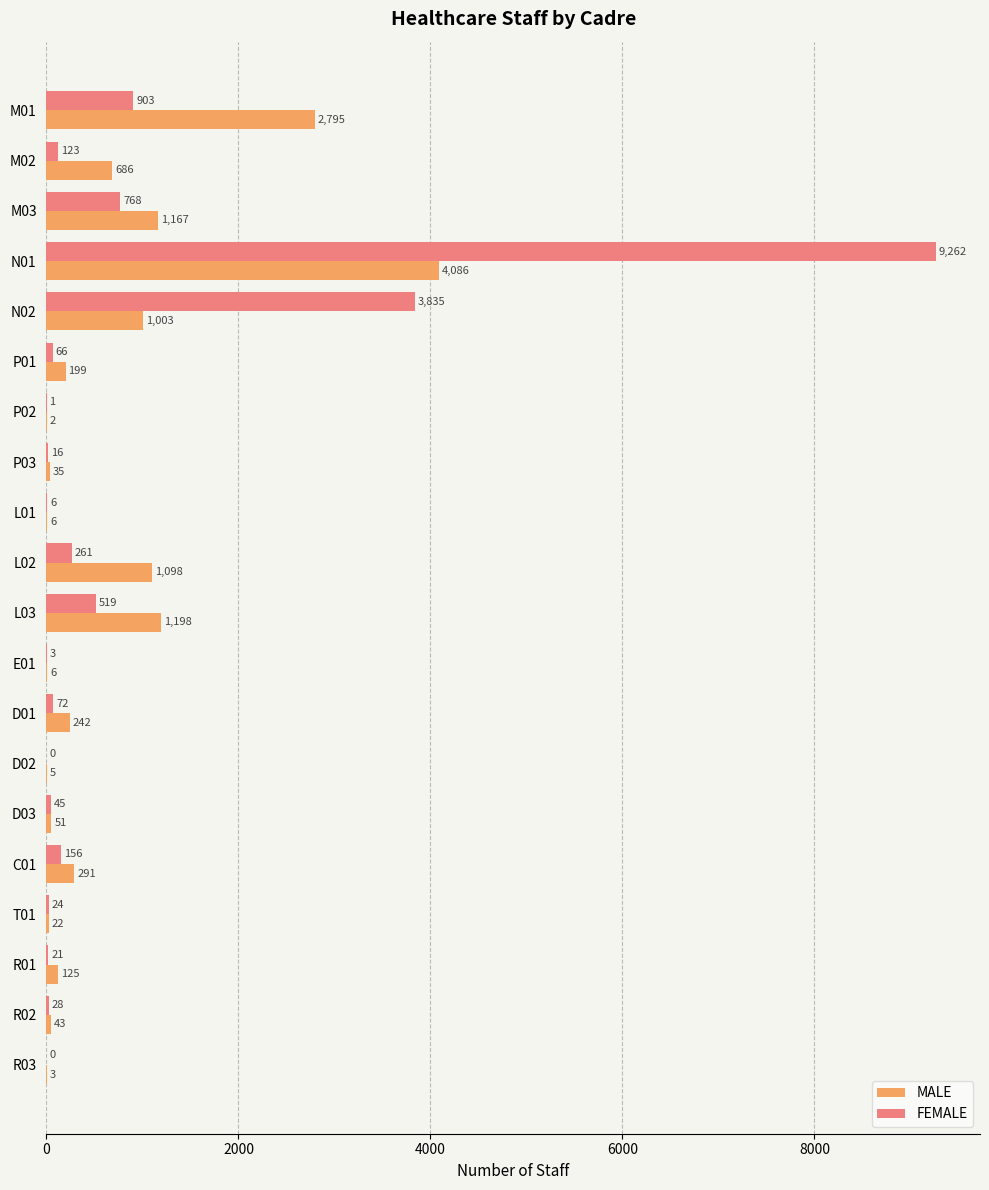

Which series changed the most between M03 and T01?

MALE